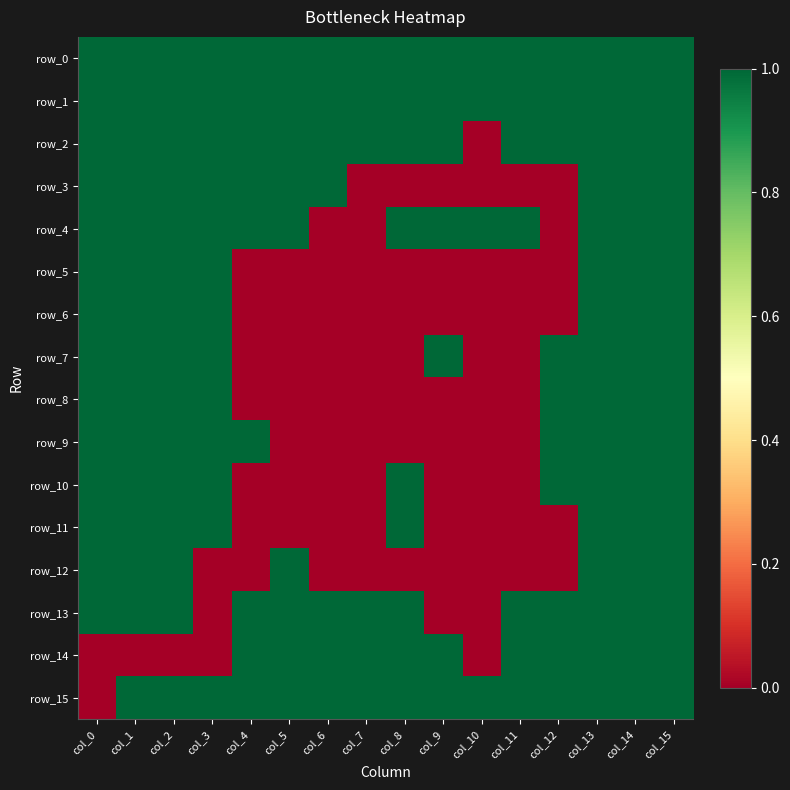

Reading left to right, list all the values displayed in this chart.

row_0: col_0=1	col_1=1	col_2=1	col_3=1	col_4=1	col_5=1	col_6=1	col_7=1	col_8=1	col_9=1	col_10=1	col_11=1	col_12=1	col_13=1	col_14=1	col_15=1
row_1: col_0=1	col_1=1	col_2=1	col_3=1	col_4=1	col_5=1	col_6=1	col_7=1	col_8=1	col_9=1	col_10=1	col_11=1	col_12=1	col_13=1	col_14=1	col_15=1
row_2: col_0=1	col_1=1	col_2=1	col_3=1	col_4=1	col_5=1	col_6=1	col_7=1	col_8=1	col_9=1	col_10=0	col_11=1	col_12=1	col_13=1	col_14=1	col_15=1
row_3: col_0=1	col_1=1	col_2=1	col_3=1	col_4=1	col_5=1	col_6=1	col_7=0	col_8=0	col_9=0	col_10=0	col_11=0	col_12=0	col_13=1	col_14=1	col_15=1
row_4: col_0=1	col_1=1	col_2=1	col_3=1	col_4=1	col_5=1	col_6=0	col_7=0	col_8=1	col_9=1	col_10=1	col_11=1	col_12=0	col_13=1	col_14=1	col_15=1
row_5: col_0=1	col_1=1	col_2=1	col_3=1	col_4=0	col_5=0	col_6=0	col_7=0	col_8=0	col_9=0	col_10=0	col_11=0	col_12=0	col_13=1	col_14=1	col_15=1
row_6: col_0=1	col_1=1	col_2=1	col_3=1	col_4=0	col_5=0	col_6=0	col_7=0	col_8=0	col_9=0	col_10=0	col_11=0	col_12=0	col_13=1	col_14=1	col_15=1
row_7: col_0=1	col_1=1	col_2=1	col_3=1	col_4=0	col_5=0	col_6=0	col_7=0	col_8=0	col_9=1	col_10=0	col_11=0	col_12=1	col_13=1	col_14=1	col_15=1
row_8: col_0=1	col_1=1	col_2=1	col_3=1	col_4=0	col_5=0	col_6=0	col_7=0	col_8=0	col_9=0	col_10=0	col_11=0	col_12=1	col_13=1	col_14=1	col_15=1
row_9: col_0=1	col_1=1	col_2=1	col_3=1	col_4=1	col_5=0	col_6=0	col_7=0	col_8=0	col_9=0	col_10=0	col_11=0	col_12=1	col_13=1	col_14=1	col_15=1
row_10: col_0=1	col_1=1	col_2=1	col_3=1	col_4=0	col_5=0	col_6=0	col_7=0	col_8=1	col_9=0	col_10=0	col_11=0	col_12=1	col_13=1	col_14=1	col_15=1
row_11: col_0=1	col_1=1	col_2=1	col_3=1	col_4=0	col_5=0	col_6=0	col_7=0	col_8=1	col_9=0	col_10=0	col_11=0	col_12=0	col_13=1	col_14=1	col_15=1
row_12: col_0=1	col_1=1	col_2=1	col_3=0	col_4=0	col_5=1	col_6=0	col_7=0	col_8=0	col_9=0	col_10=0	col_11=0	col_12=0	col_13=1	col_14=1	col_15=1
row_13: col_0=1	col_1=1	col_2=1	col_3=0	col_4=1	col_5=1	col_6=1	col_7=1	col_8=1	col_9=0	col_10=0	col_11=1	col_12=1	col_13=1	col_14=1	col_15=1
row_14: col_0=0	col_1=0	col_2=0	col_3=0	col_4=1	col_5=1	col_6=1	col_7=1	col_8=1	col_9=1	col_10=0	col_11=1	col_12=1	col_13=1	col_14=1	col_15=1
row_15: col_0=0	col_1=1	col_2=1	col_3=1	col_4=1	col_5=1	col_6=1	col_7=1	col_8=1	col_9=1	col_10=1	col_11=1	col_12=1	col_13=1	col_14=1	col_15=1